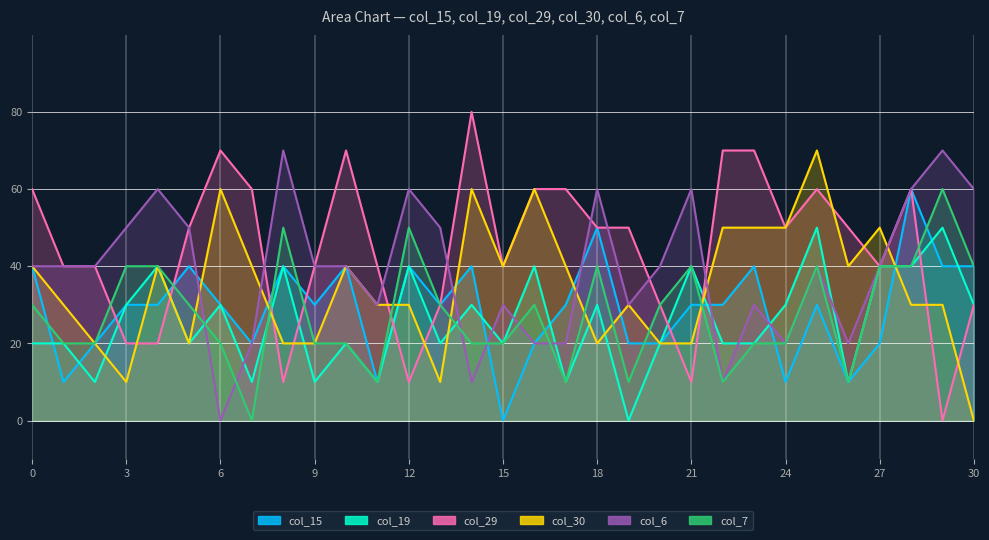

What is the difference between the col_15 values at 15 and 22?

30